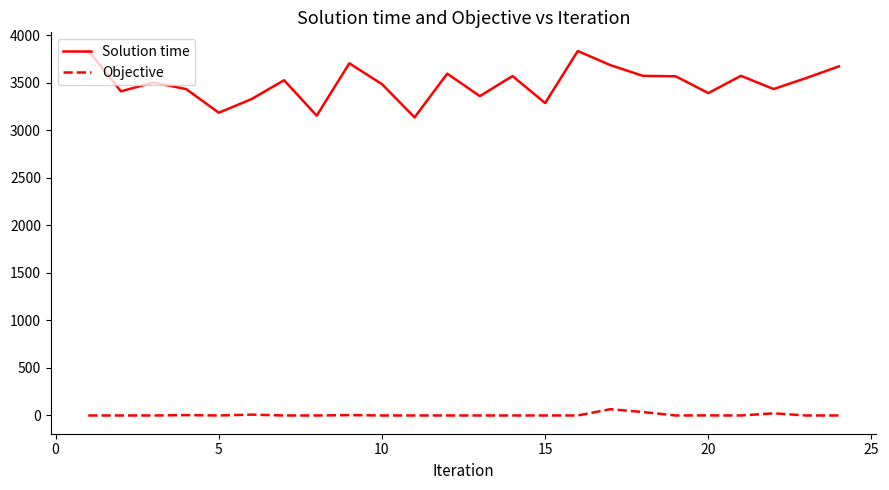

At how many categories does at least one series exceed 1702?

24